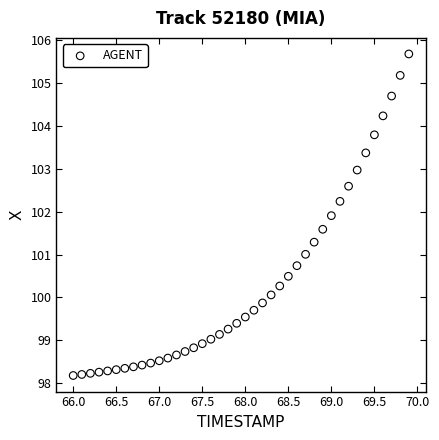

What is the range of X values (max minus min)?

3.9